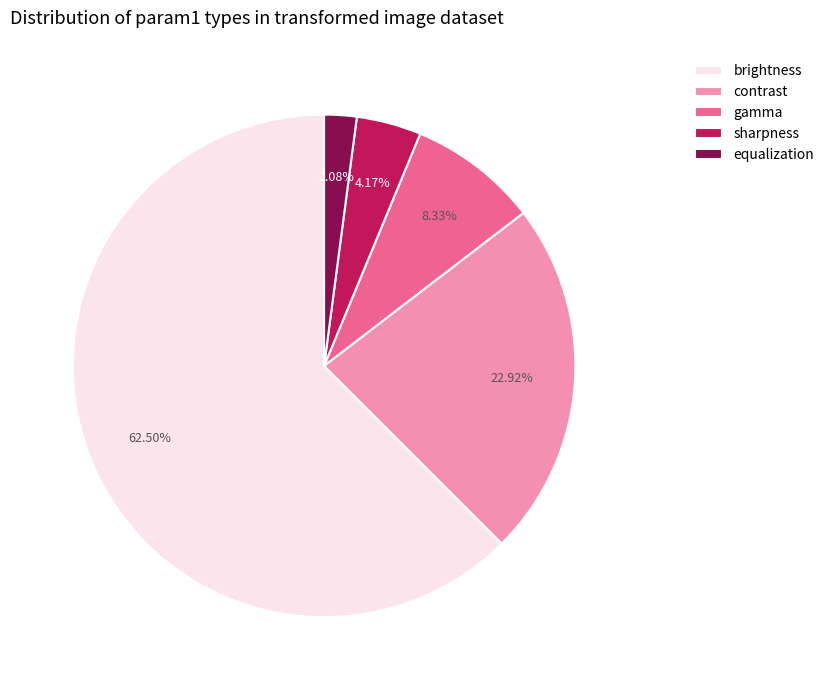

Rank the categories by value from highest to lowest.

brightness, contrast, gamma, sharpness, equalization